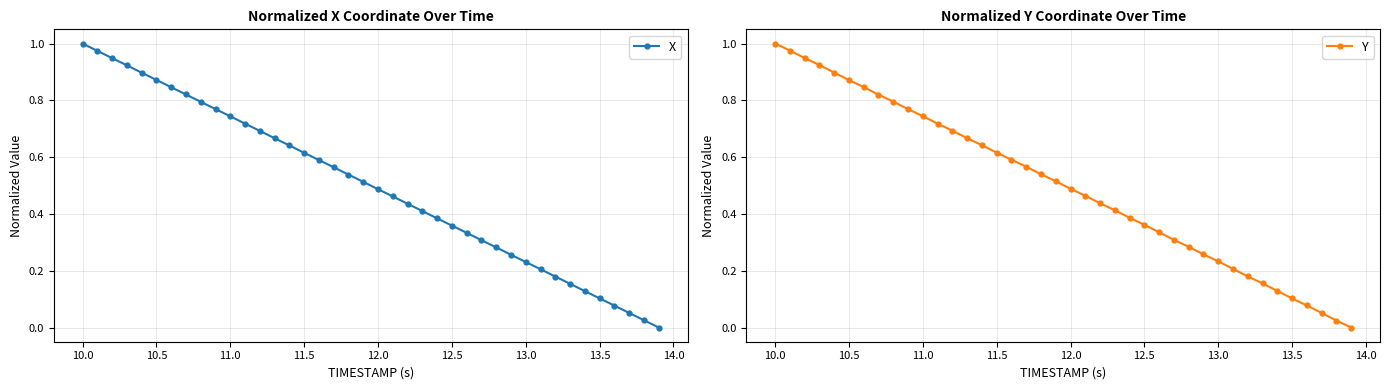

Reading left to right, what are all the values shown in this chart?

X: 1.0	1.0	0.9	0.9	0.9	0.9	0.8	0.8	0.8	0.8	0.7	0.7	0.7	0.7	0.6	0.6	0.6	0.6	0.5	0.5	0.5	0.5	0.4	0.4	0.4	0.4	0.3	0.3	0.3	0.3	0.2	0.2	0.2	0.2	0.1	0.1	0.1	0.1	0.0	0.0
Y: 1.0	1.0	0.9	0.9	0.9	0.9	0.8	0.8	0.8	0.8	0.7	0.7	0.7	0.7	0.6	0.6	0.6	0.6	0.5	0.5	0.5	0.5	0.4	0.4	0.4	0.4	0.3	0.3	0.3	0.3	0.2	0.2	0.2	0.2	0.1	0.1	0.1	0.1	0.0	0.0